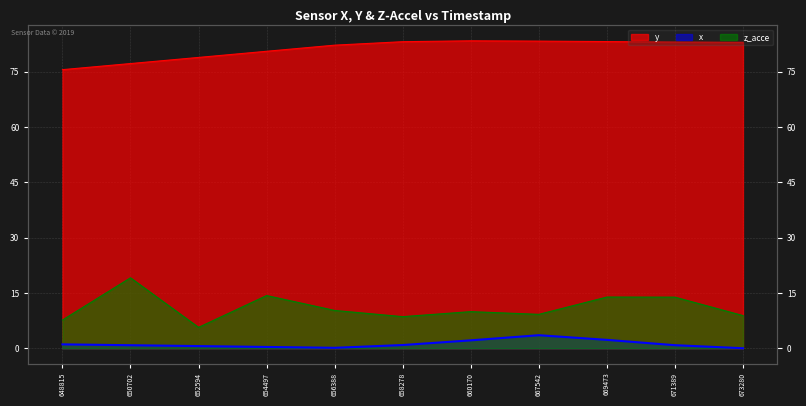

True or false: x has a value of 1.5 at 648815.

False